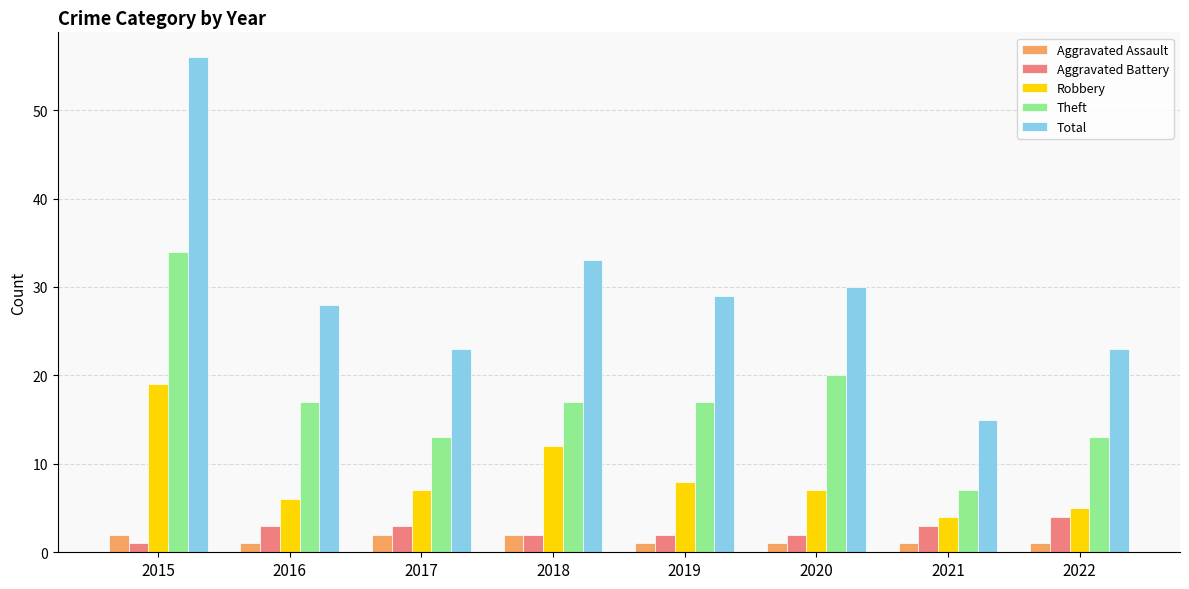

What is the difference between the second highest and second lowest values in the Theft series?

7